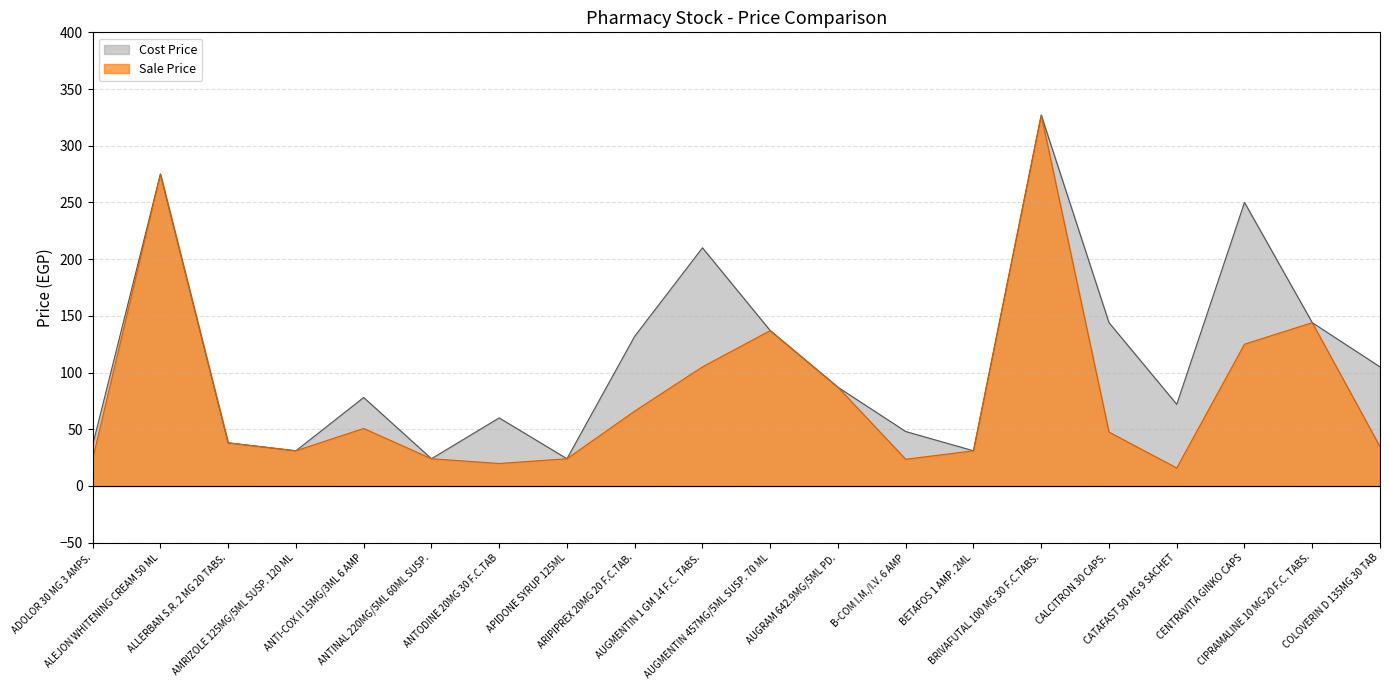

Between ANTI-COX II 15MG/3ML 6 AMP and CATAFAST 50 MG 9 SACHET, which series saw the biggest shift?

Sale Price